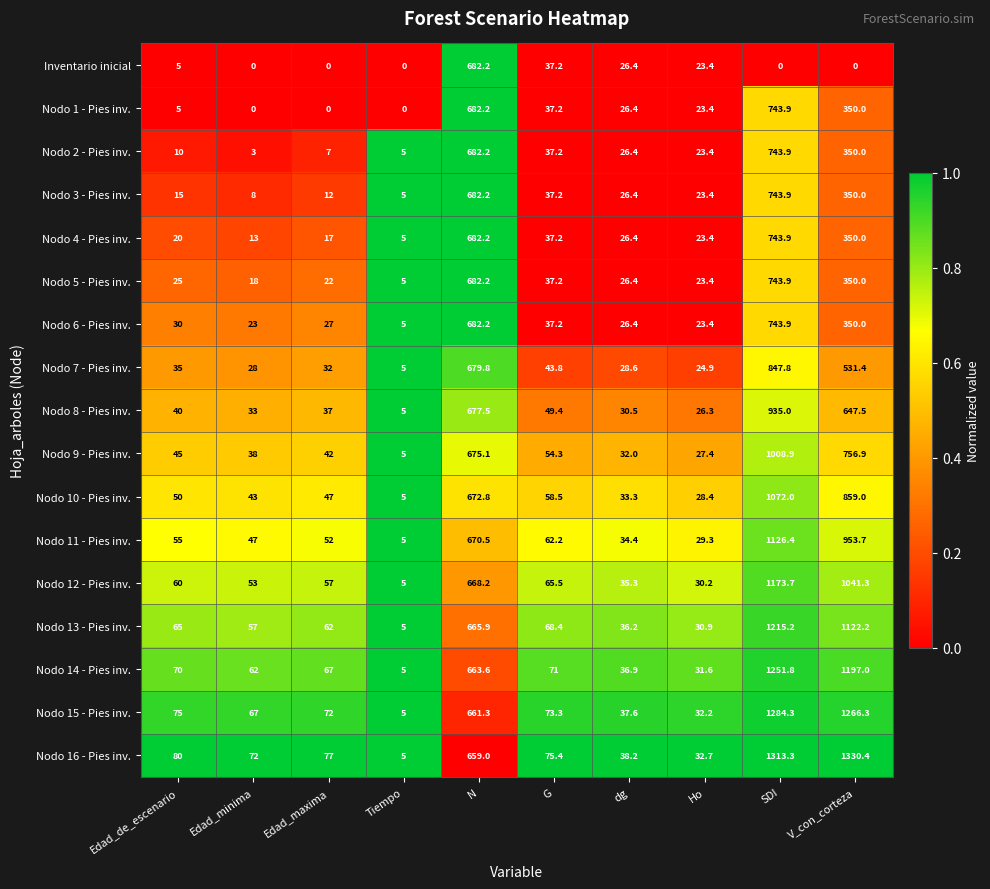

True or false: Nodo 11 - Pies inv. has a value of 63.4 at Edad_minima.

False